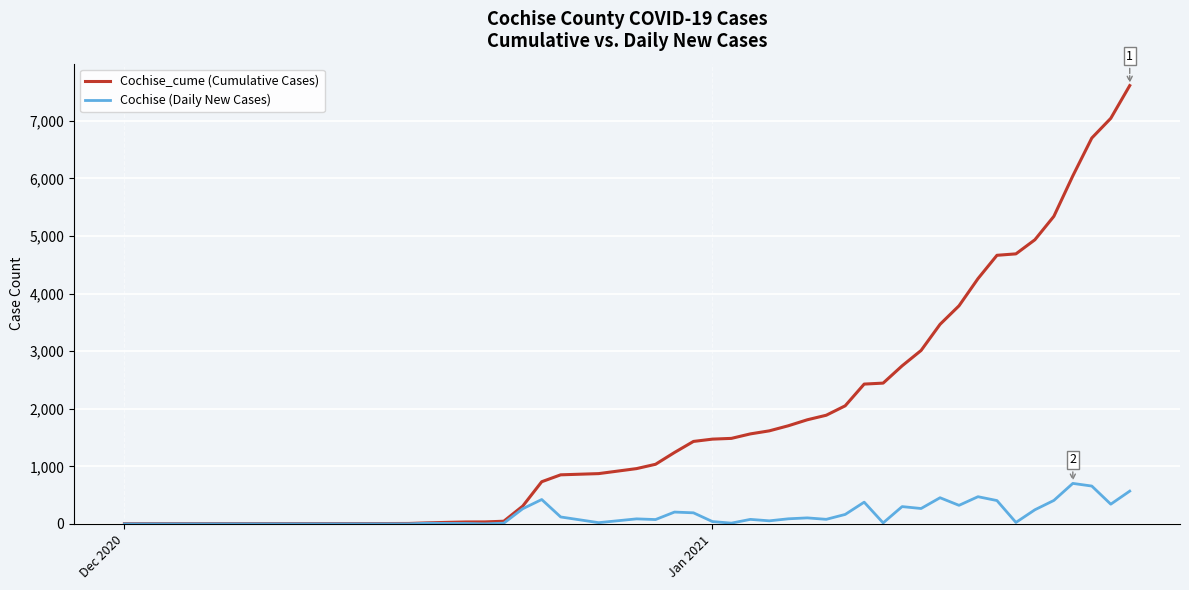

Which series has the widest spread of values?

Cochise_cume (Cumulative Cases)